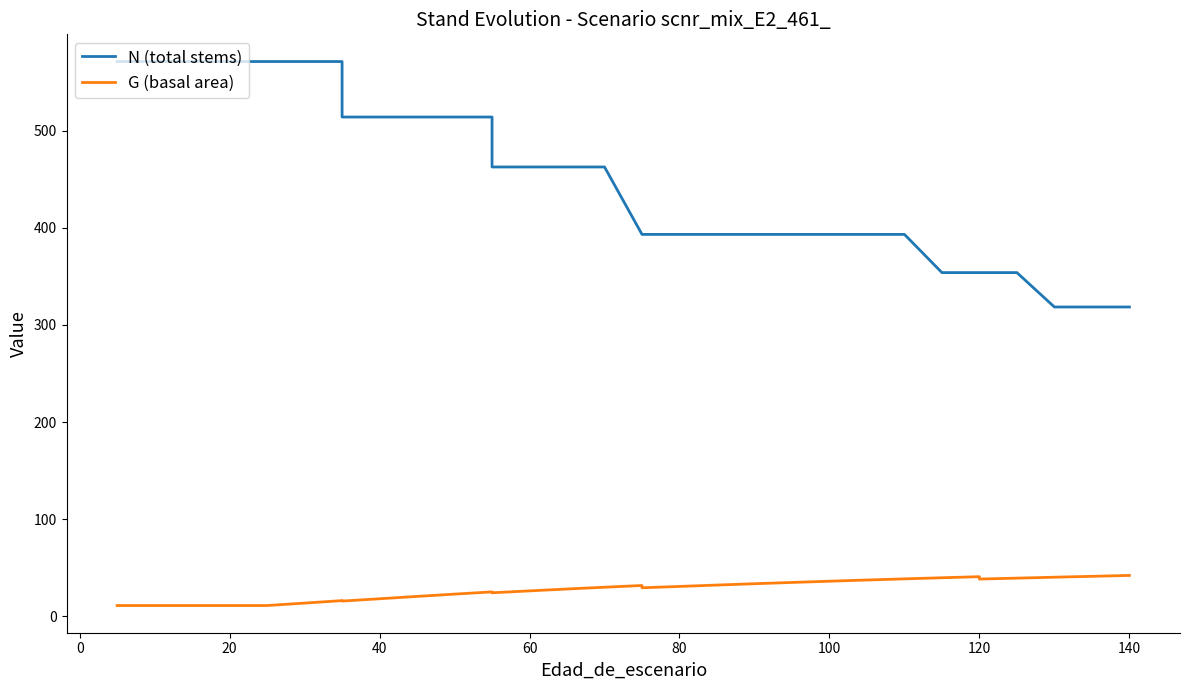

How many lines are shown in the chart?

2